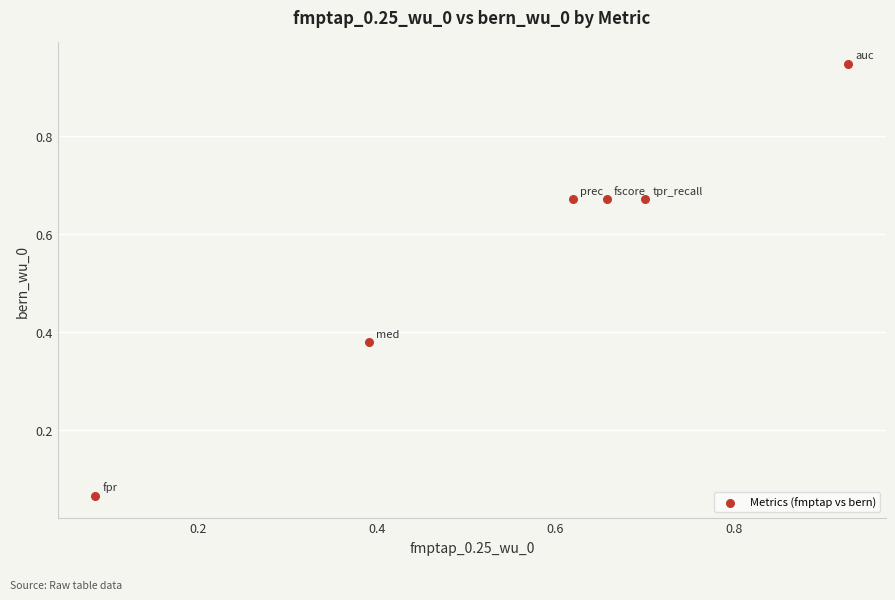

What is the range of X values (max minus min)?

0.8